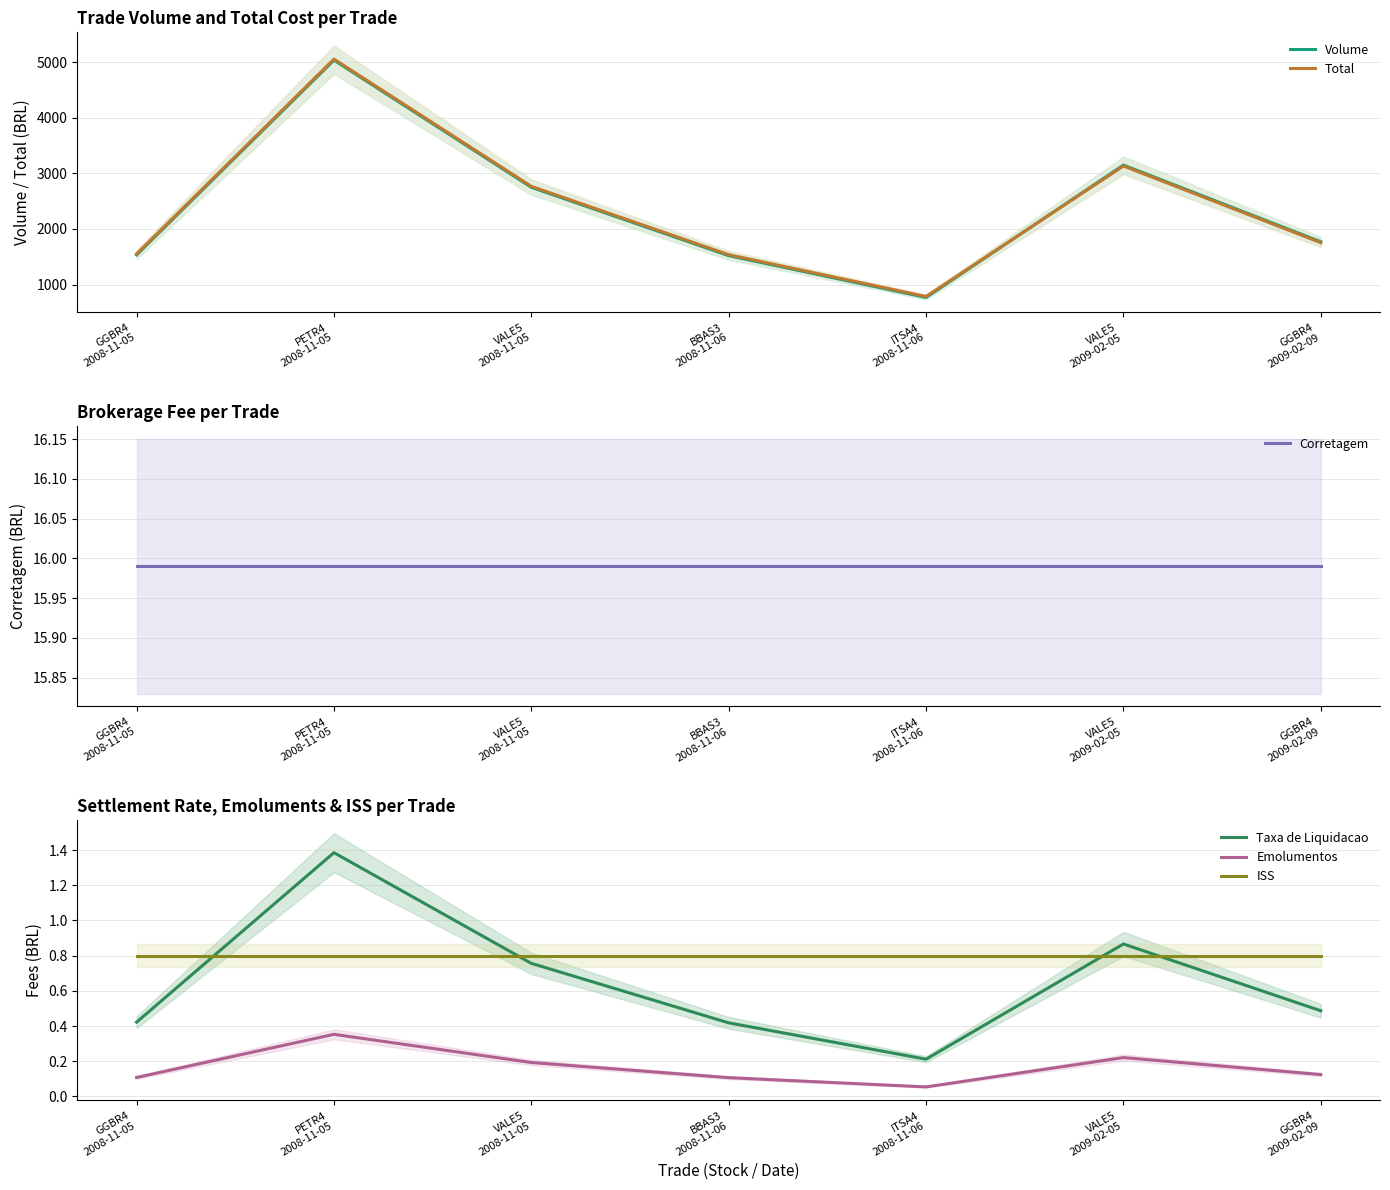

Between GGBR4
2008-11-05 and BBAS3
2008-11-06, which is larger?

GGBR4
2008-11-05